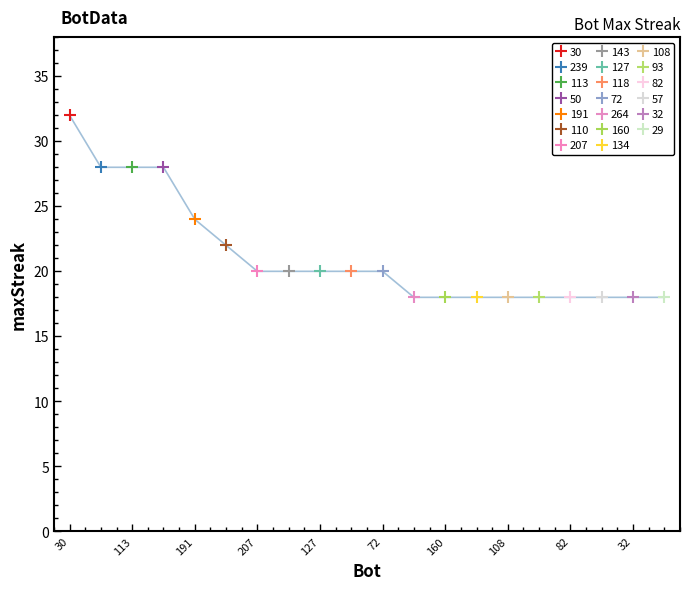

Rank the categories by value from lowest to highest.

264, 160, 134, 108, 93, 82, 57, 32, 29, 207, 143, 127, 118, 72, 110, 191, 239, 113, 50, 30